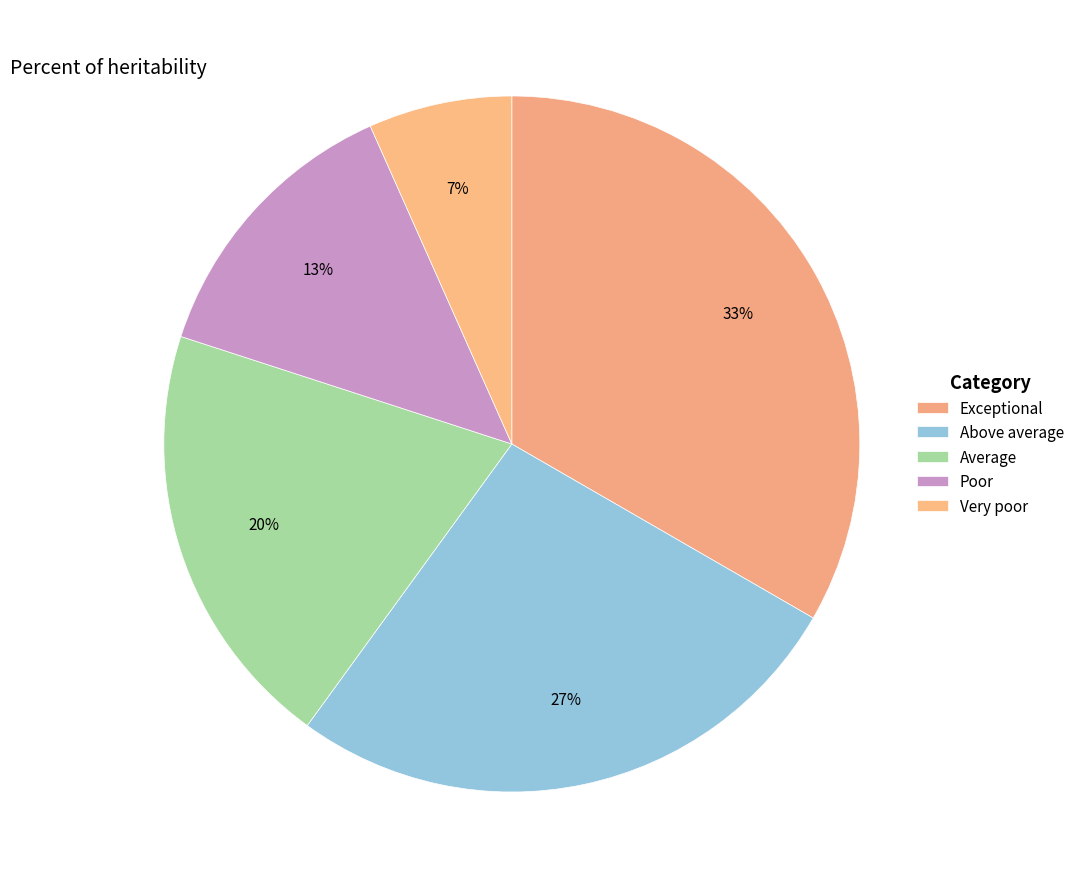

Does any single category account for the majority?

No